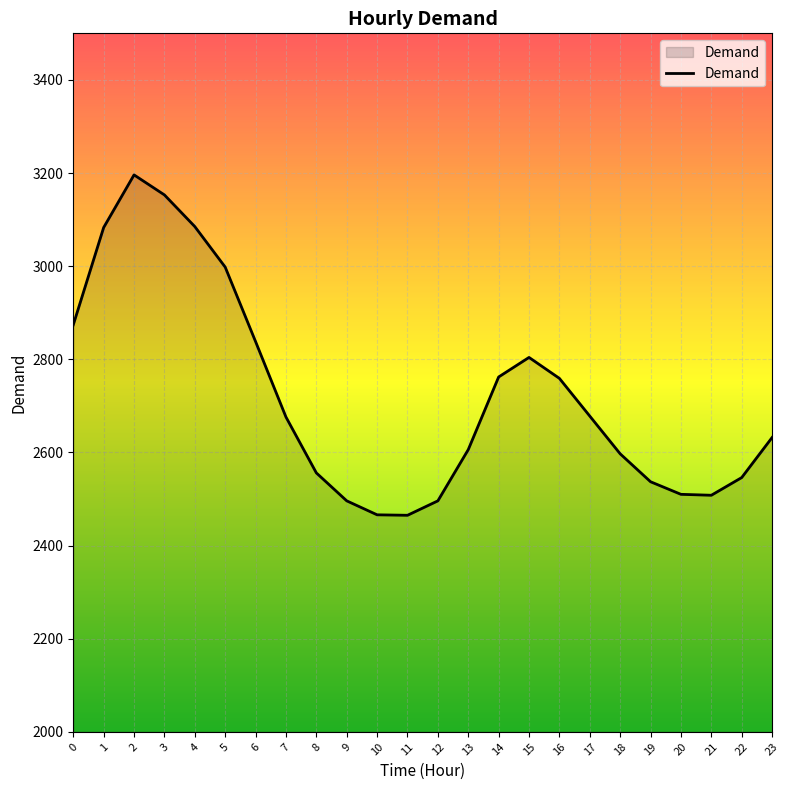

What is the change in value from 0 to 12?

-378